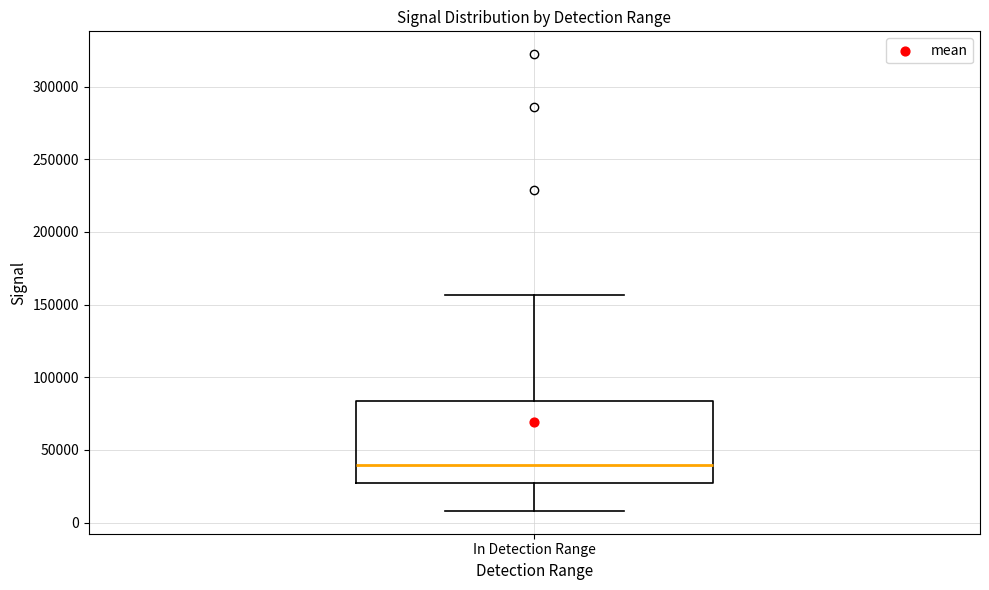

Read this box plot against the y-axis: the position of the median line, the range covered by the box, and the ends of both whiskers. The values are not printed on the chart, so give them approximately, as read against the axis.

median 40000, box 25000 to 85000, whiskers 10000 to 155000